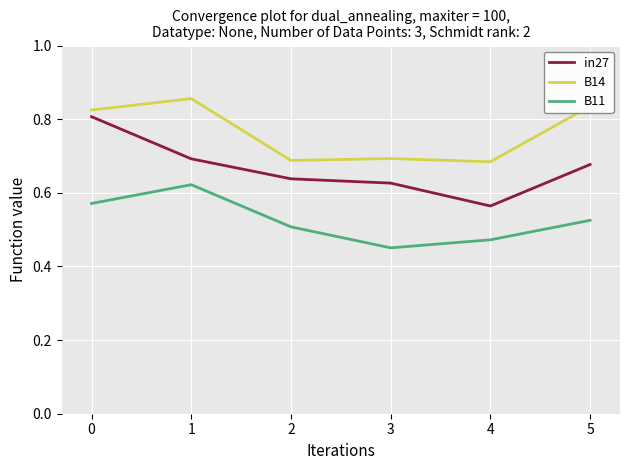

True or false: B11 and in27 intersect in this chart.

False